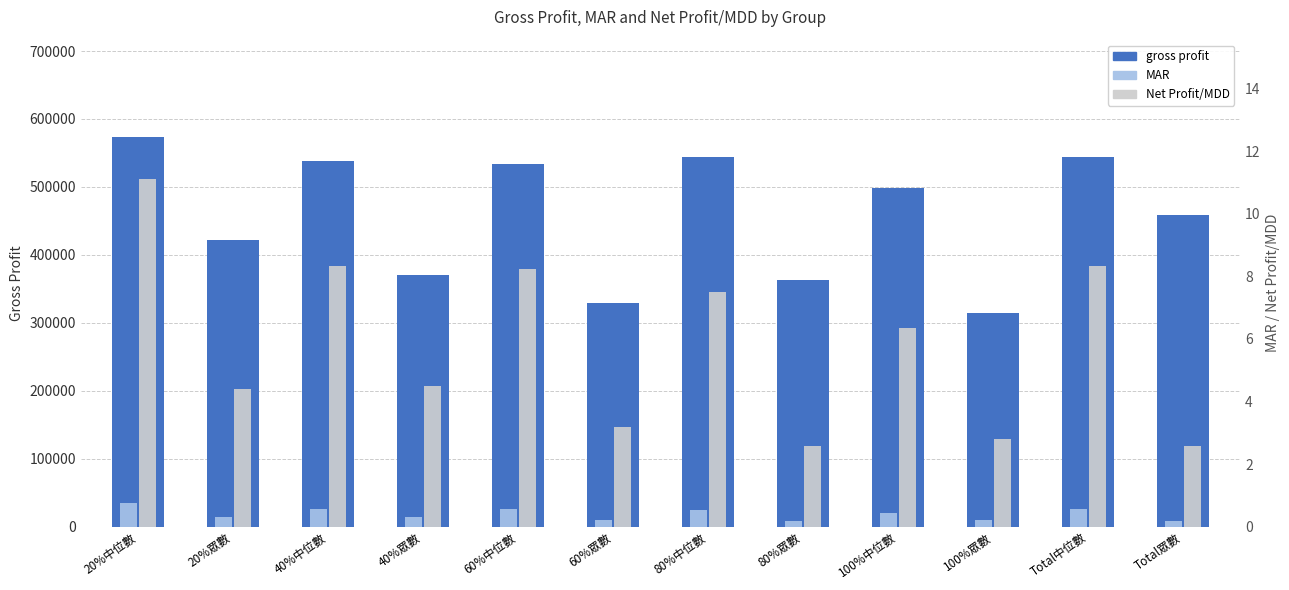

List the labels in order of gross profit value, largest first.

20%中位數, 80%中位數, Total中位數, 40%中位數, 60%中位數, 100%中位數, Total眾數, 20%眾數, 40%眾數, 80%眾數, 60%眾數, 100%眾數